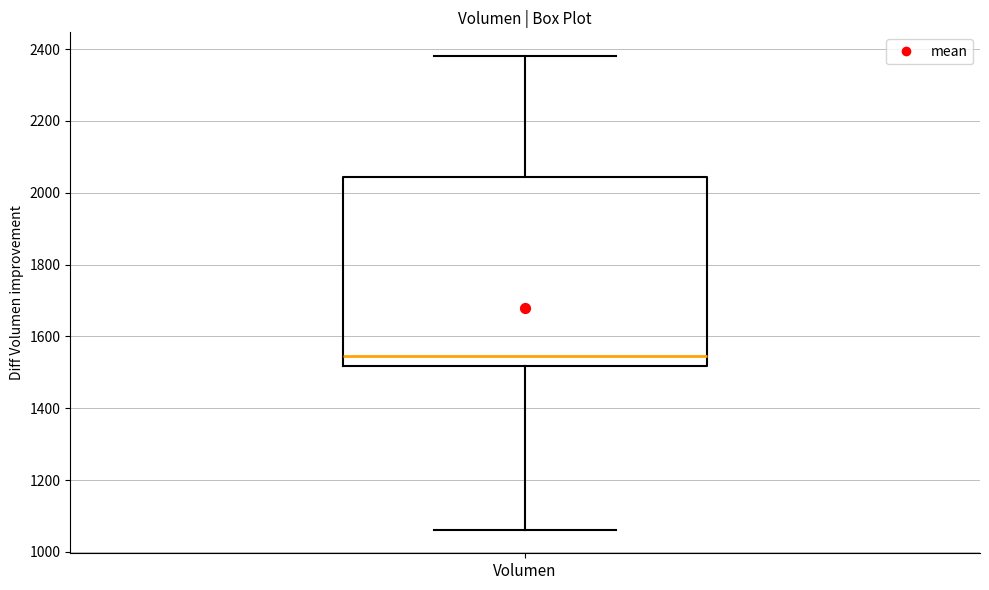

Read this box plot against the y-axis: the position of the median line, the range covered by the box, and the ends of both whiskers. The values are not printed on the chart, so give them approximately, as read against the axis.

median 1540, box 1520 to 2040, whiskers 1060 to 2380